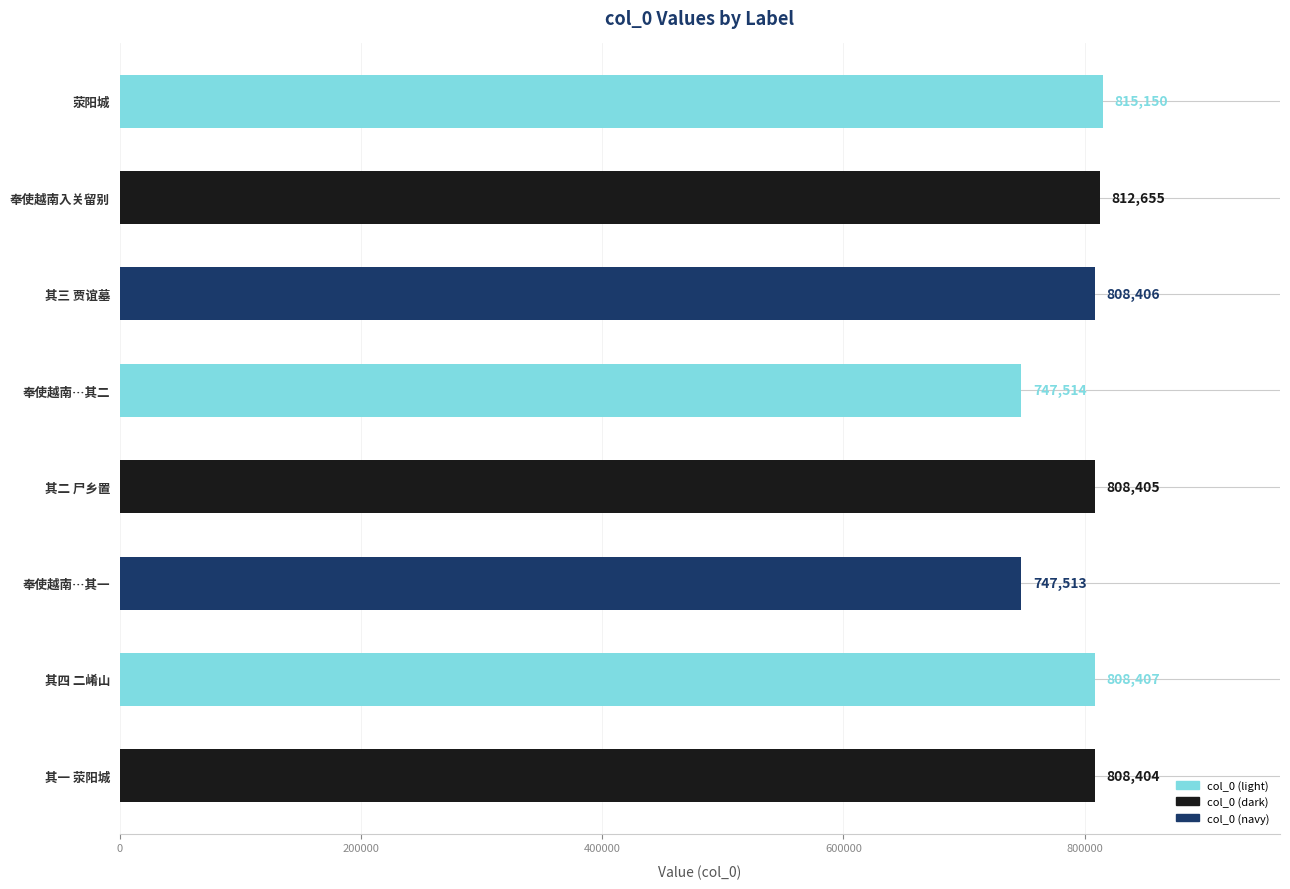

True or false: the data shows 268037 at 其二 尸乡置.

False